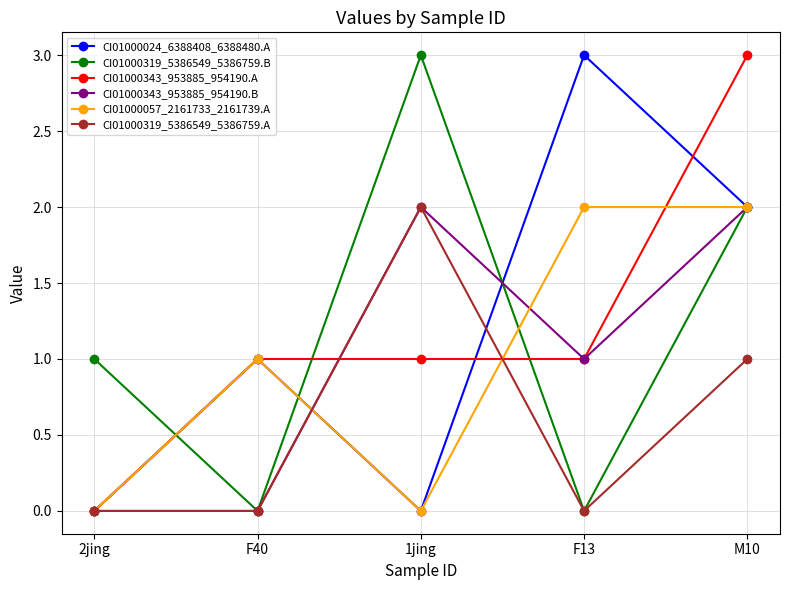

Is the value of CI01000024_6388408_6388480.A at M10 greater than the value of CI01000319_5386549_5386759.A at F13?

Yes